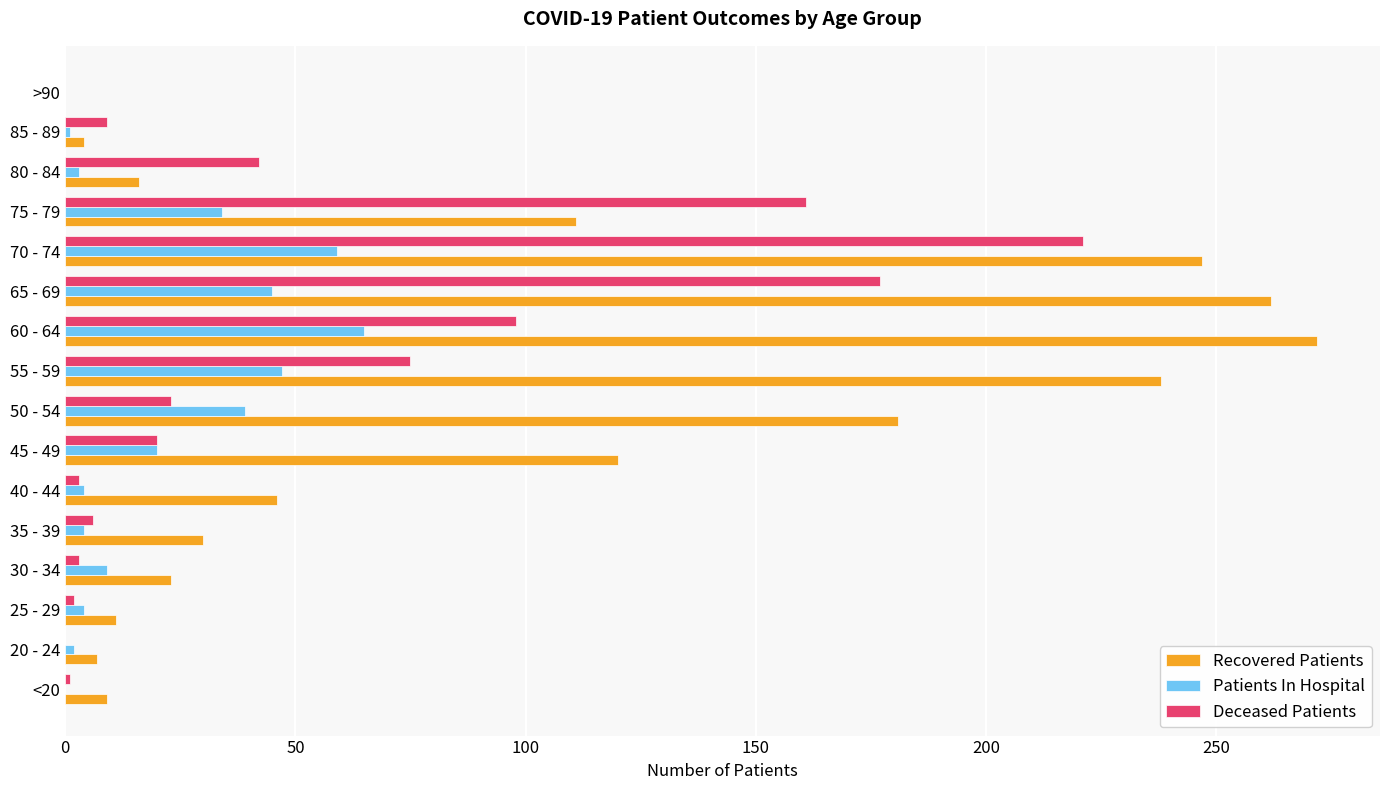

How many categories are shown in the chart?

16